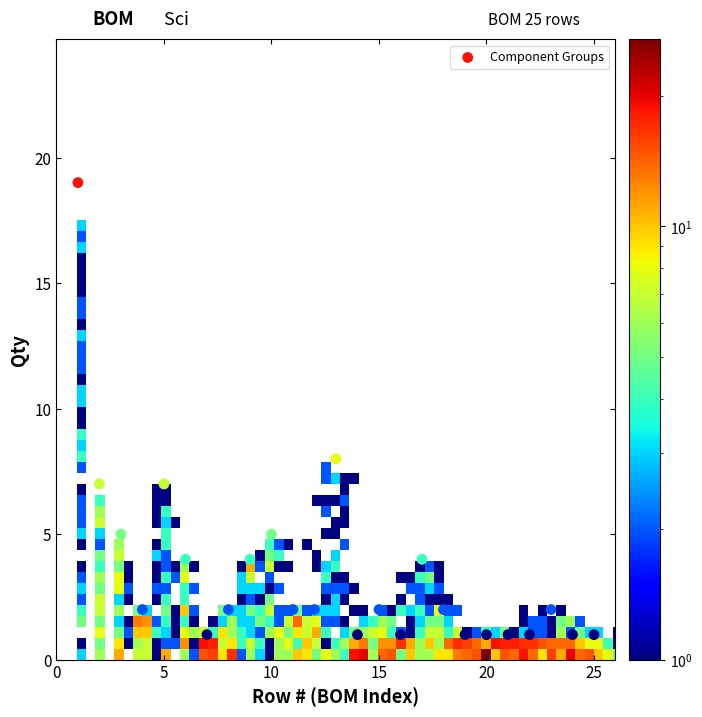

What Y value in the scatter plot is closest to 10?

8